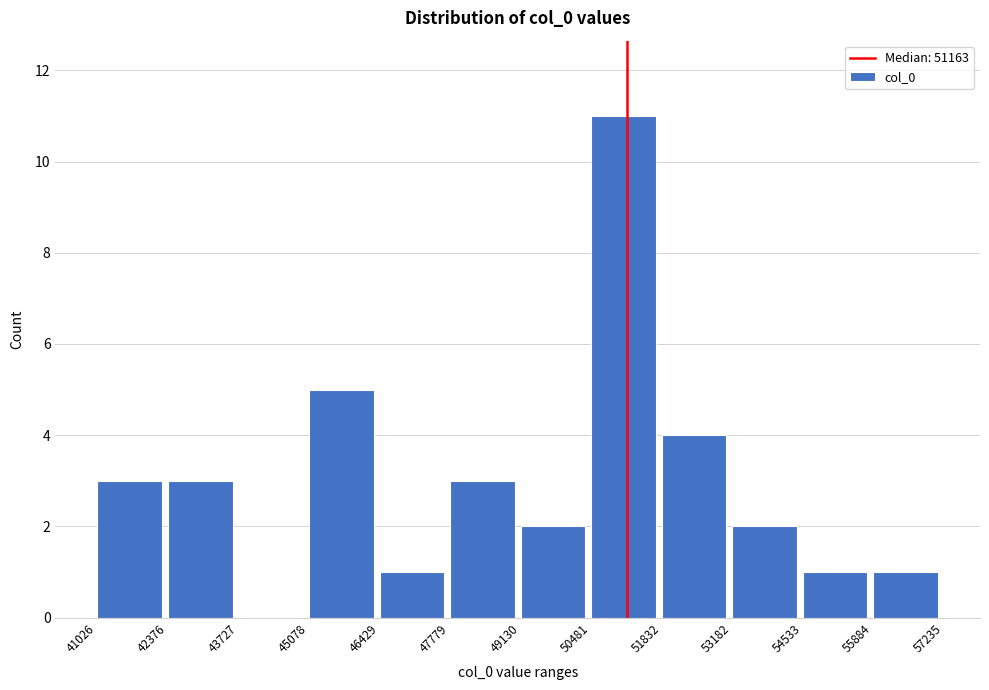

Reading left to right, transcribe this chart: for each bar, give the range it covers on the x-axis and its height. The values are not printed on the chart, so give them approximately, as read against the axis.

41026 to 42376: 3
42376 to 43727: 3
43727 to 45078: 0
45078 to 46429: 5
46429 to 47779: 1
47779 to 49130: 3
49130 to 50481: 2
50481 to 51832: 11
51832 to 53182: 4
53182 to 54533: 2
54533 to 55884: 1
55884 to 57235: 1